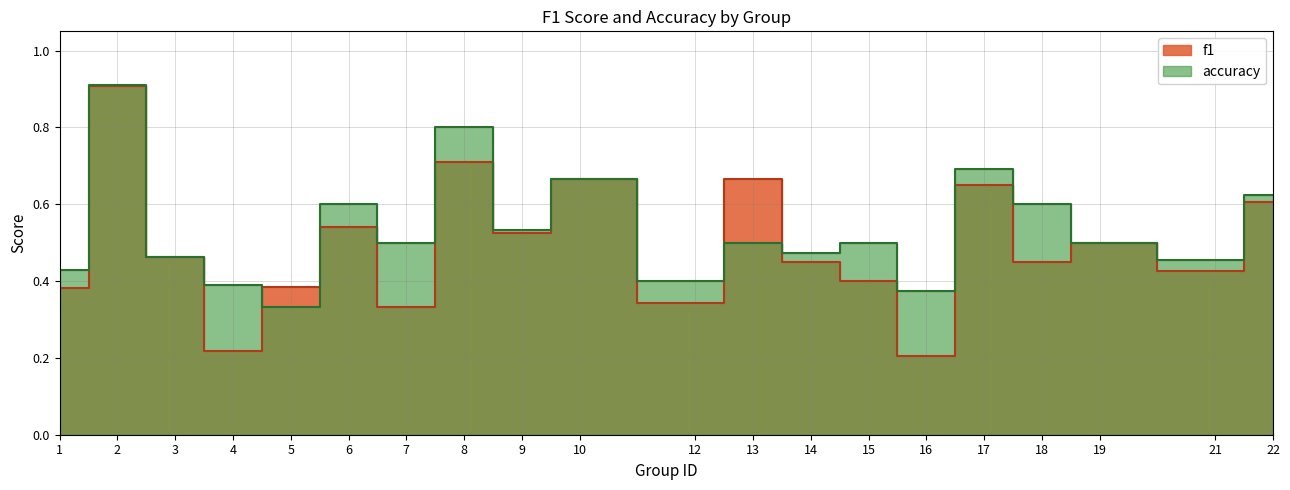

True or false: f1 has more than 1 points higher than both neighbors.

True